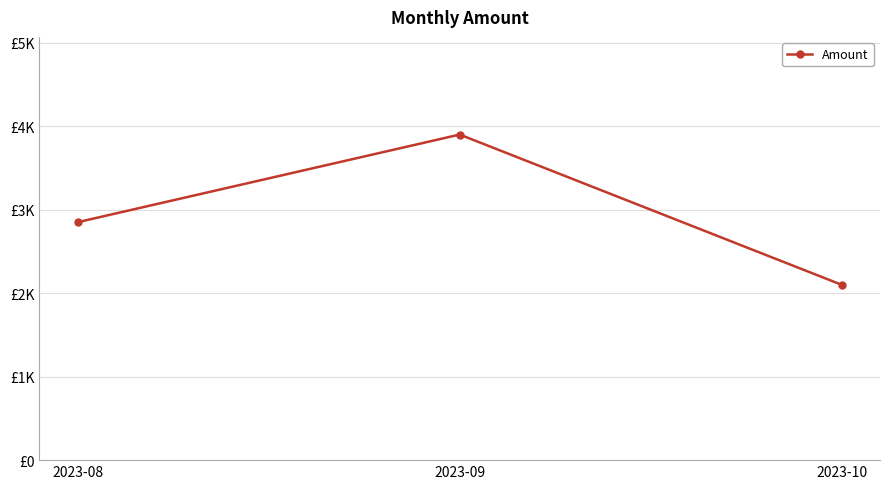

What is the difference between the values at 2023-09 and 2023-08?

1050